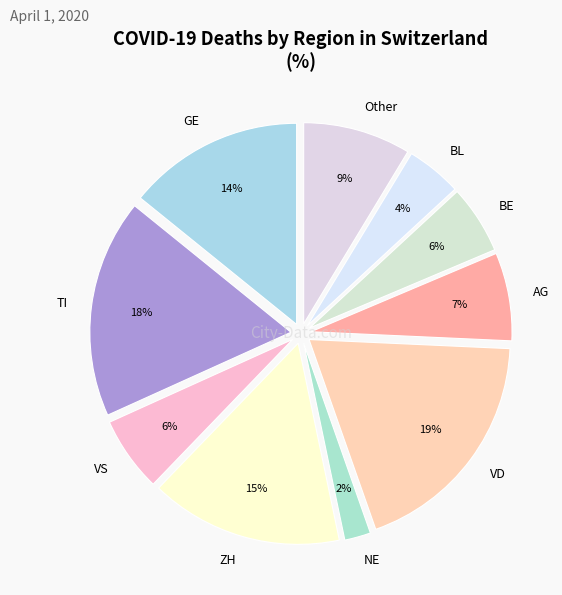

Is the sum of BE and ZH greater than half?

No